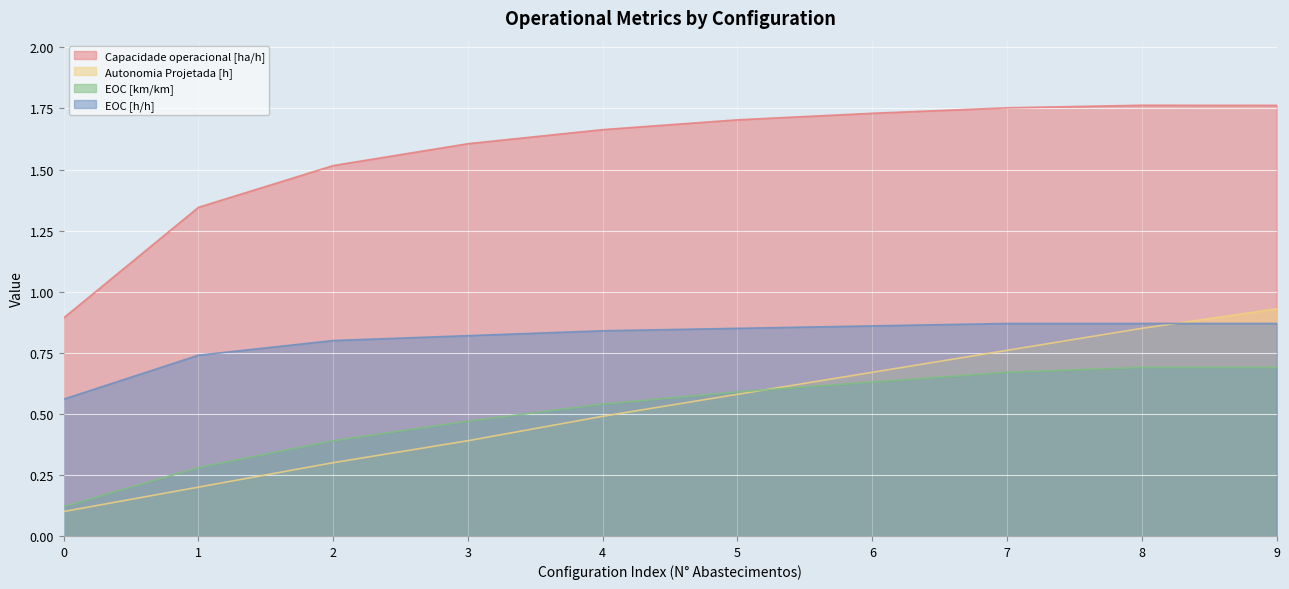

Which series has the widest spread of values?

Capacidade operacional [ha/h]